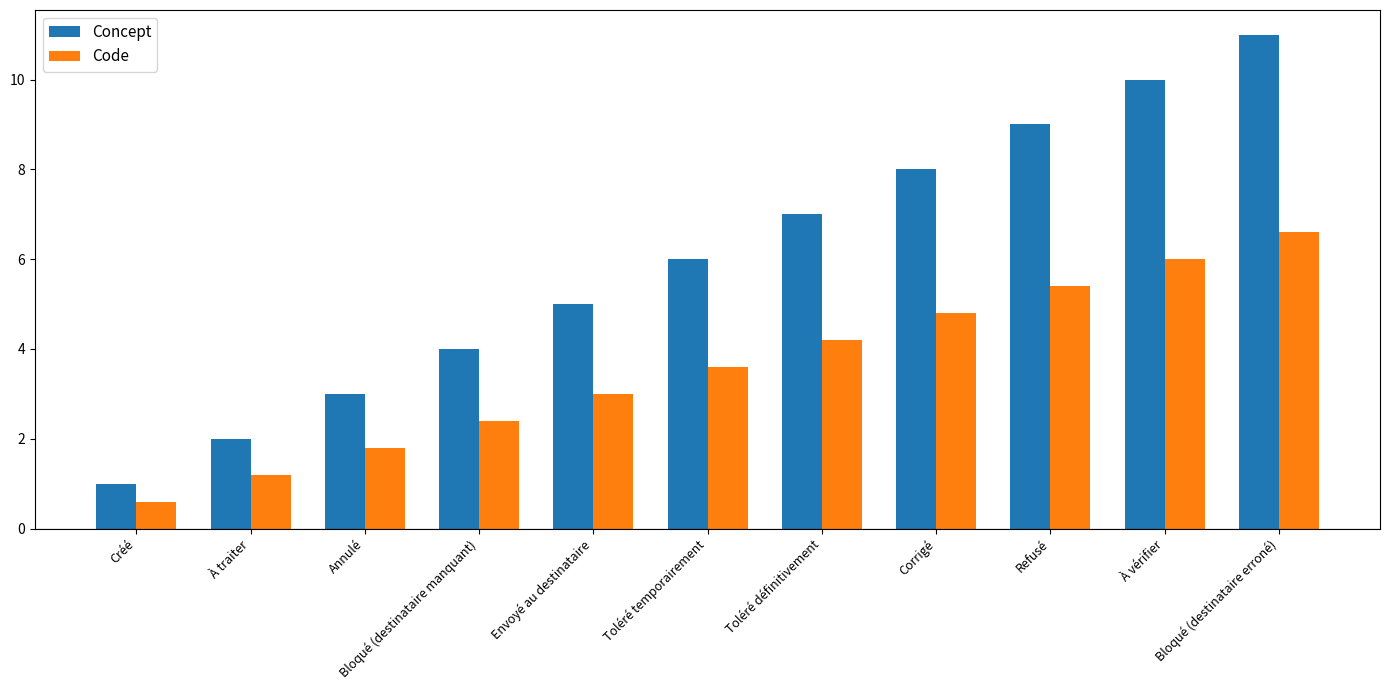

Reading left to right, list all the values displayed in this chart.

Concept: 1.0	2.0	3.0	4.0	5.0	6.0	7.0	8.0	9.0	10.0	11.0
Code: 0.6	1.2	1.8	2.4	3.0	3.6	4.2	4.8	5.4	6.0	6.6